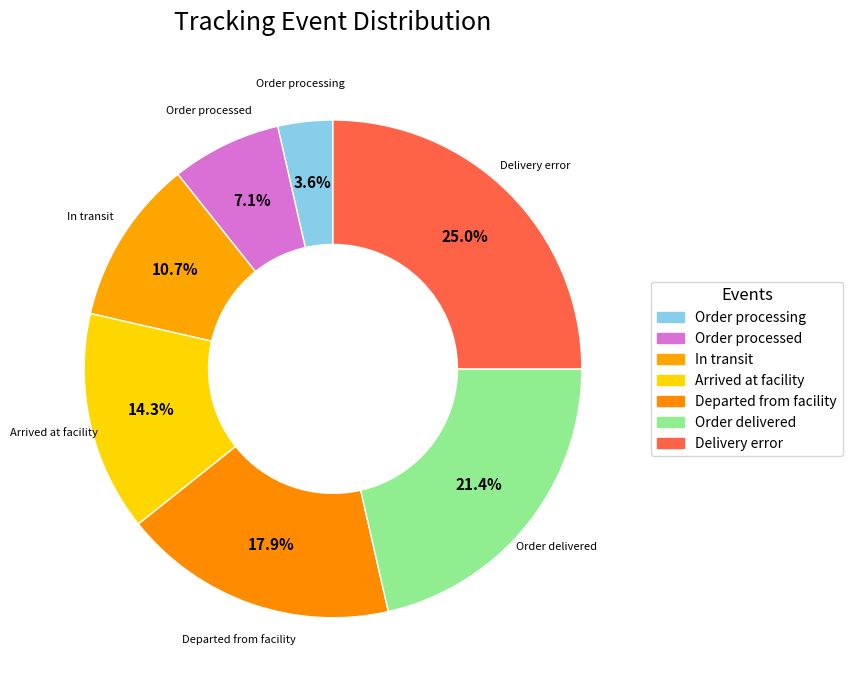

The Departed from facility slice represents 26% of the pie. True or false?

False